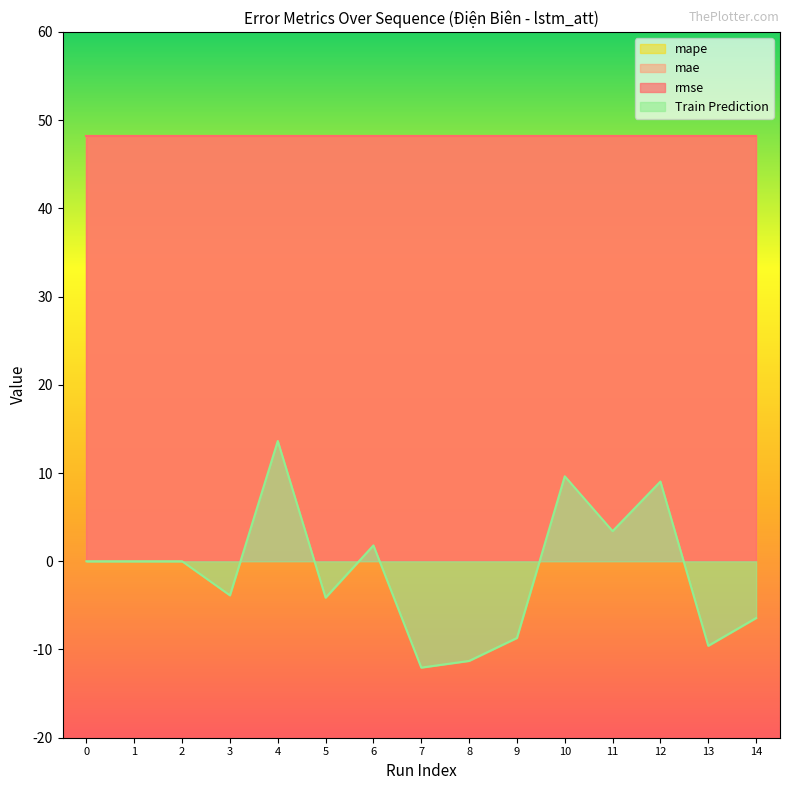

What is the difference between the maximum and second lowest values in the Train Prediction series?

24.9